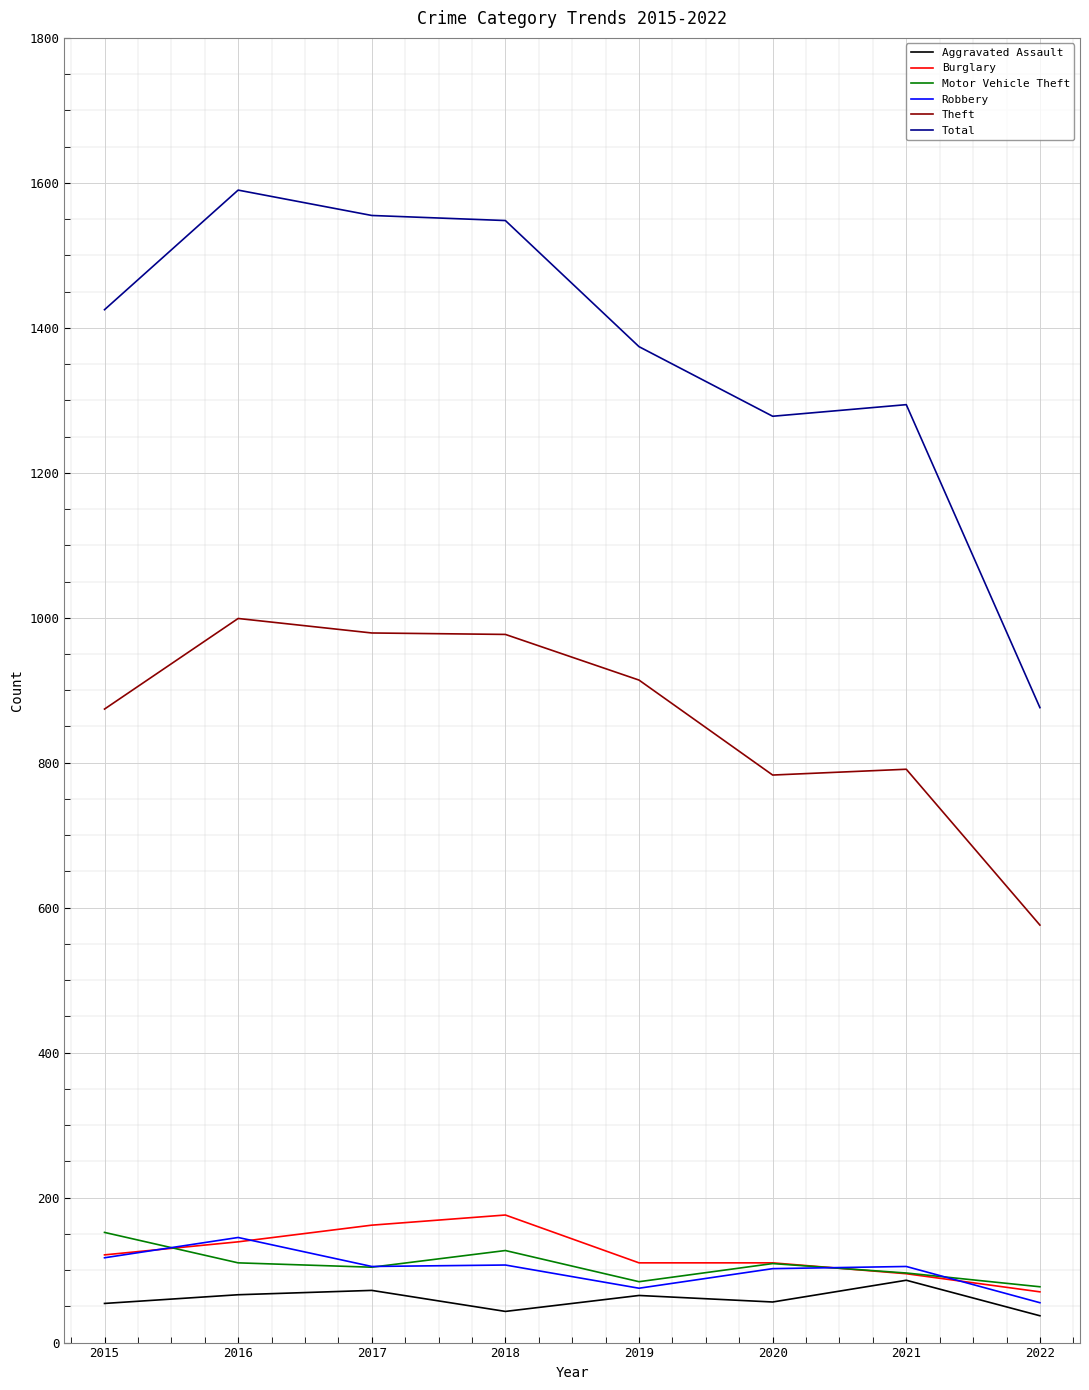

Which series has the largest total across all categories?

Total